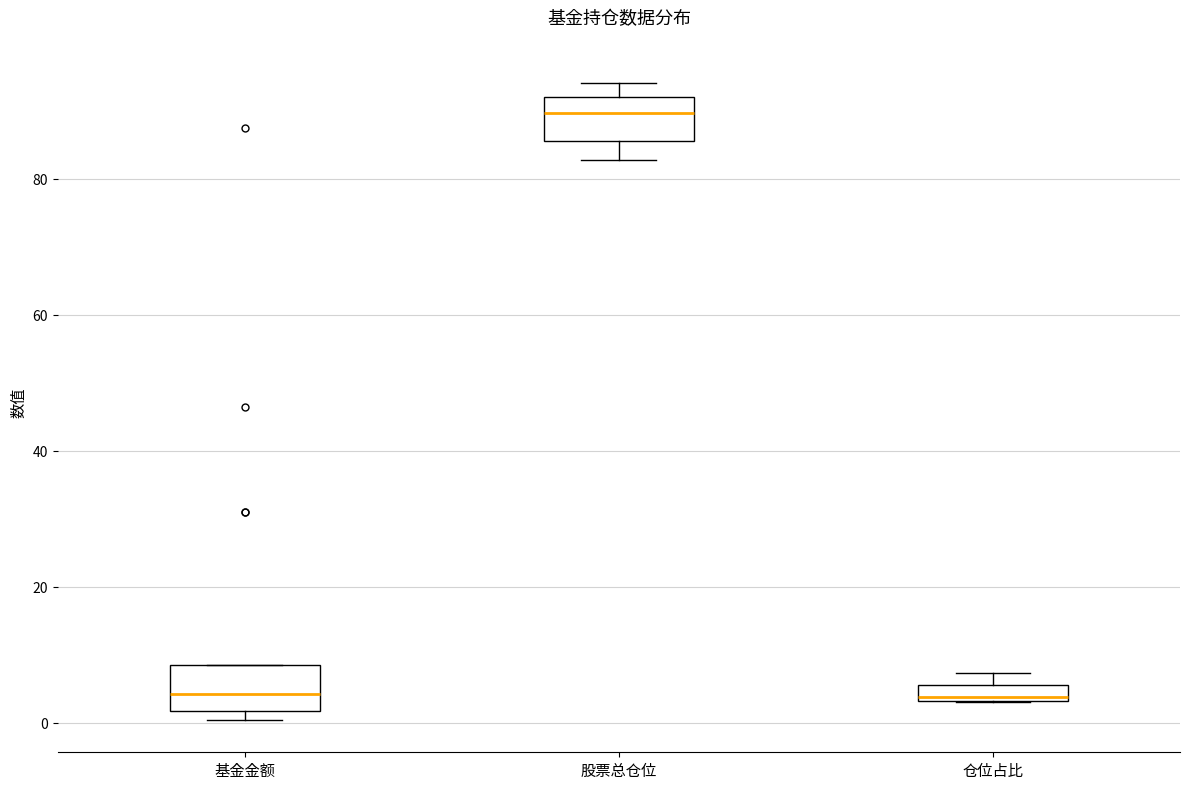

Which box has the highest median line?

股票总仓位